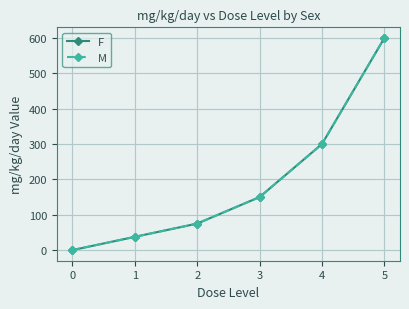

At which category is the sum across all series the highest?

5